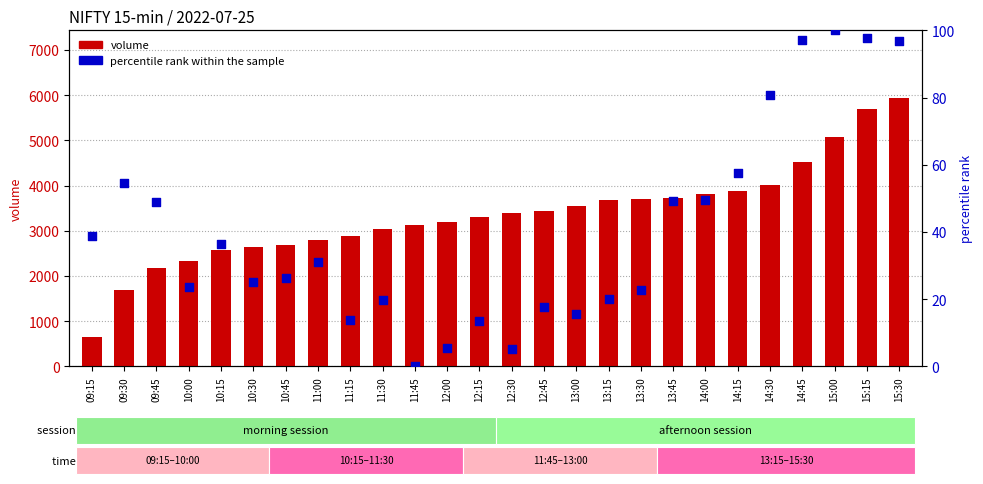

Which series has the widest spread of Y values?

volume